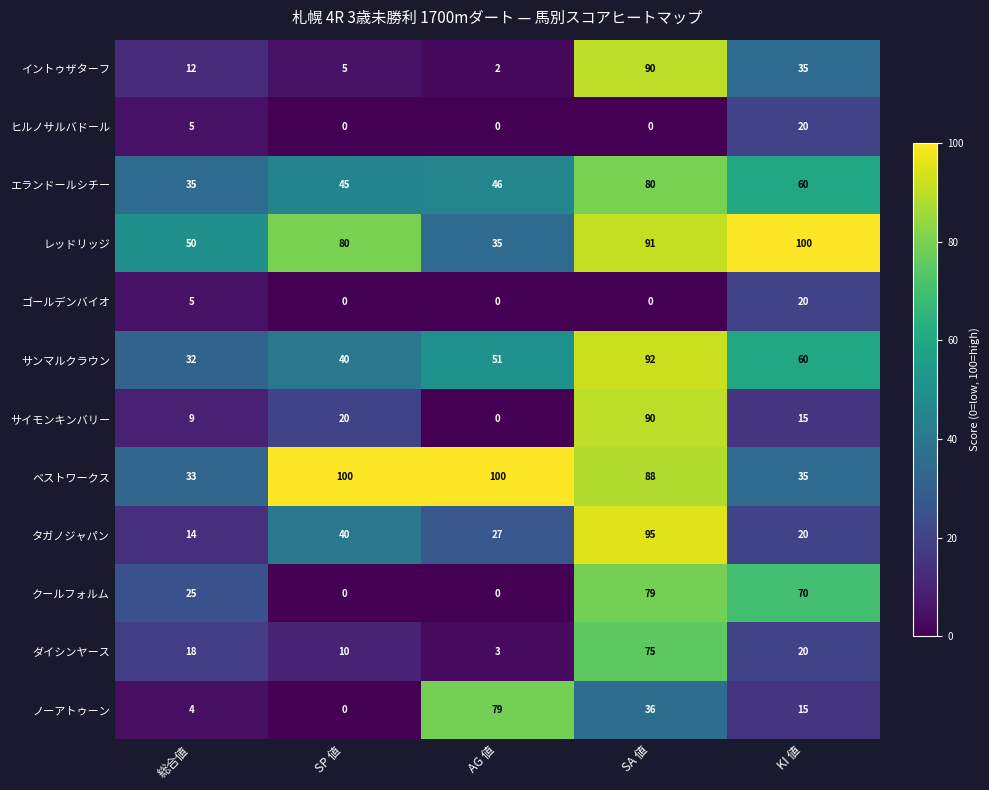

The エランドールシチー series shows 60 at KI 値. True or false?

True